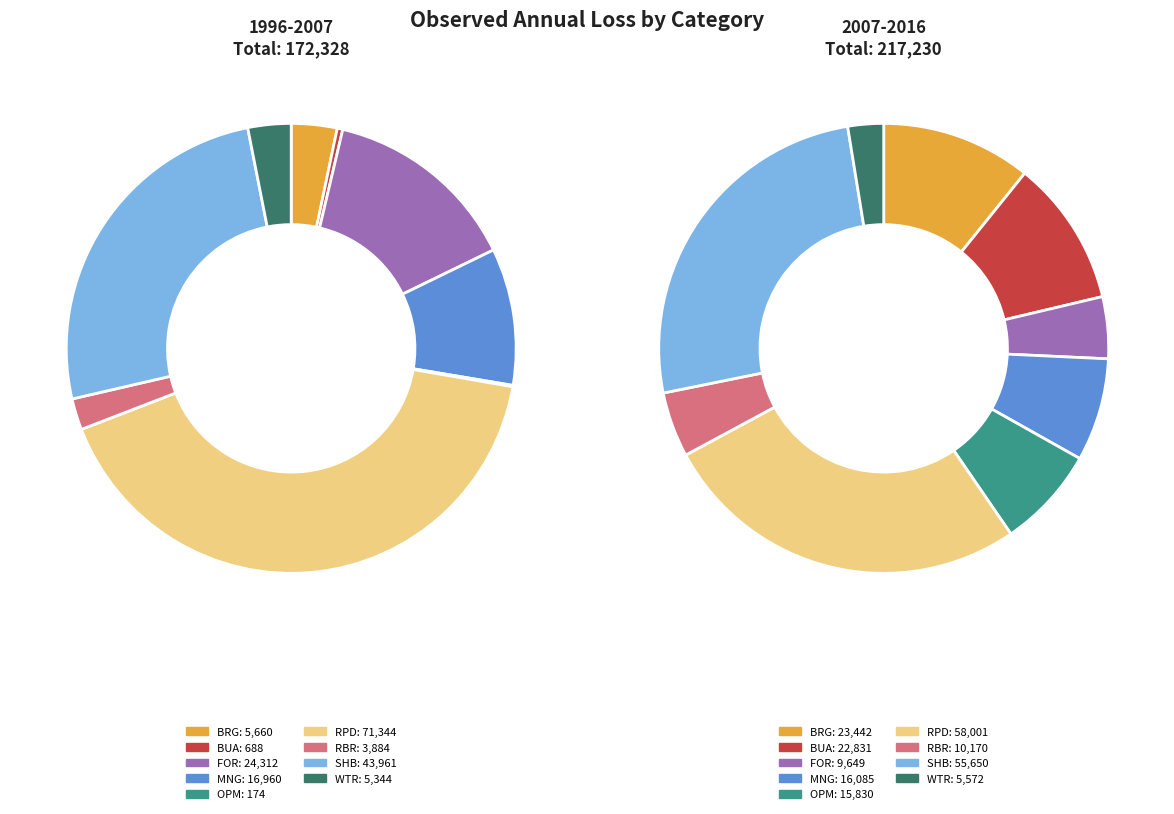

What percentage is the SHB slice, to the nearest percent?

26%